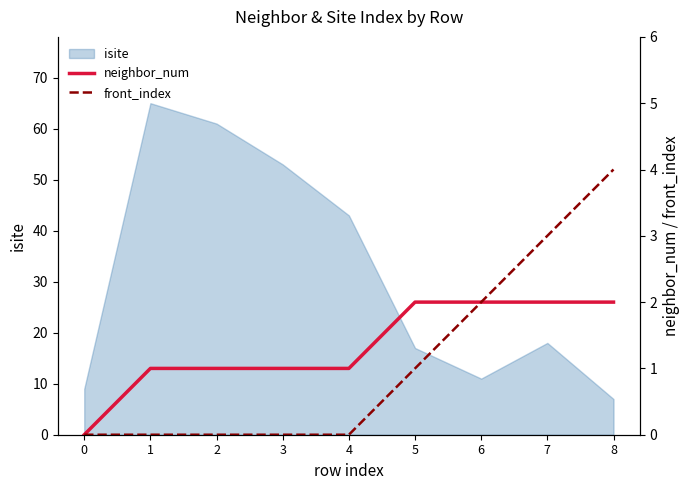

True or false: front_index has more than 1 interior local peaks.

False